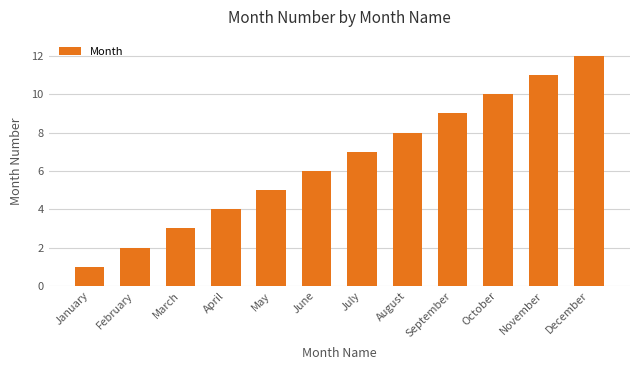

How many bars are there in total?

12